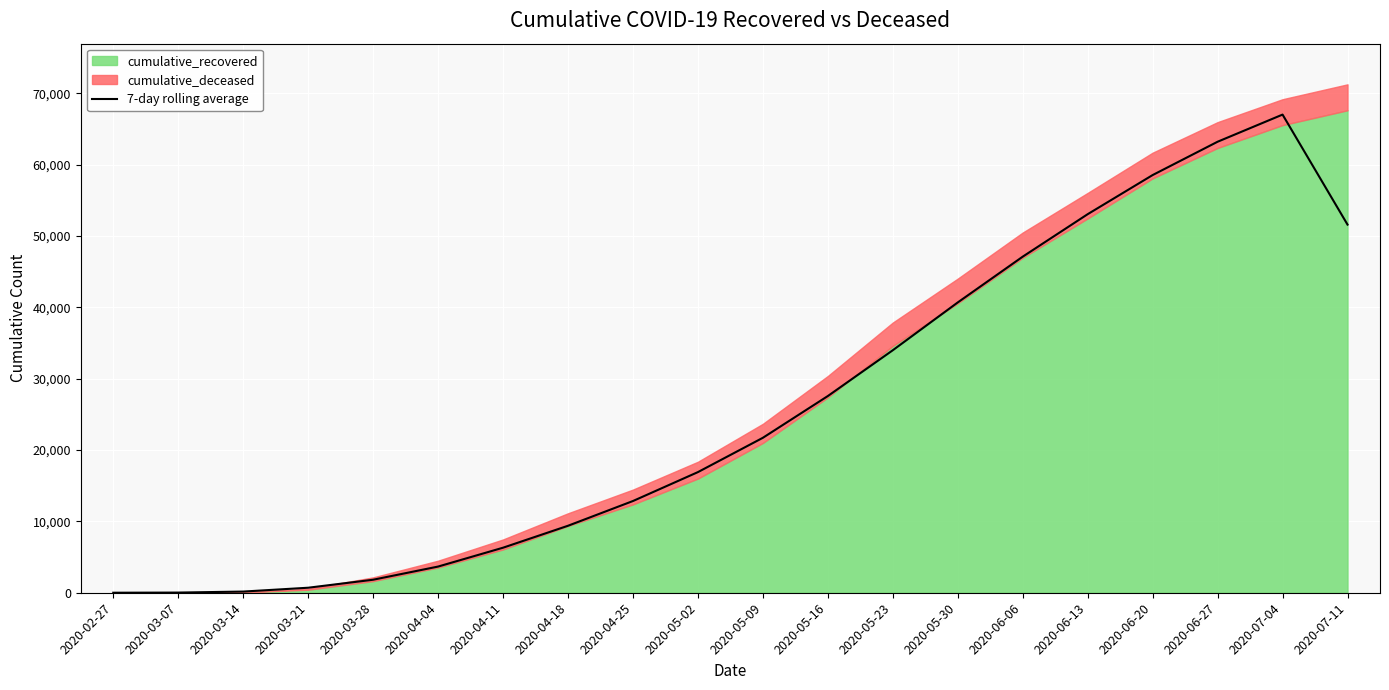

List the labels in order of value, smallest first.

2020-02-27, 2020-03-07, 2020-03-14, 2020-03-21, 2020-03-28, 2020-04-04, 2020-04-11, 2020-04-18, 2020-04-25, 2020-05-02, 2020-05-09, 2020-05-16, 2020-05-23, 2020-05-30, 2020-06-06, 2020-07-11, 2020-06-13, 2020-06-20, 2020-06-27, 2020-07-04